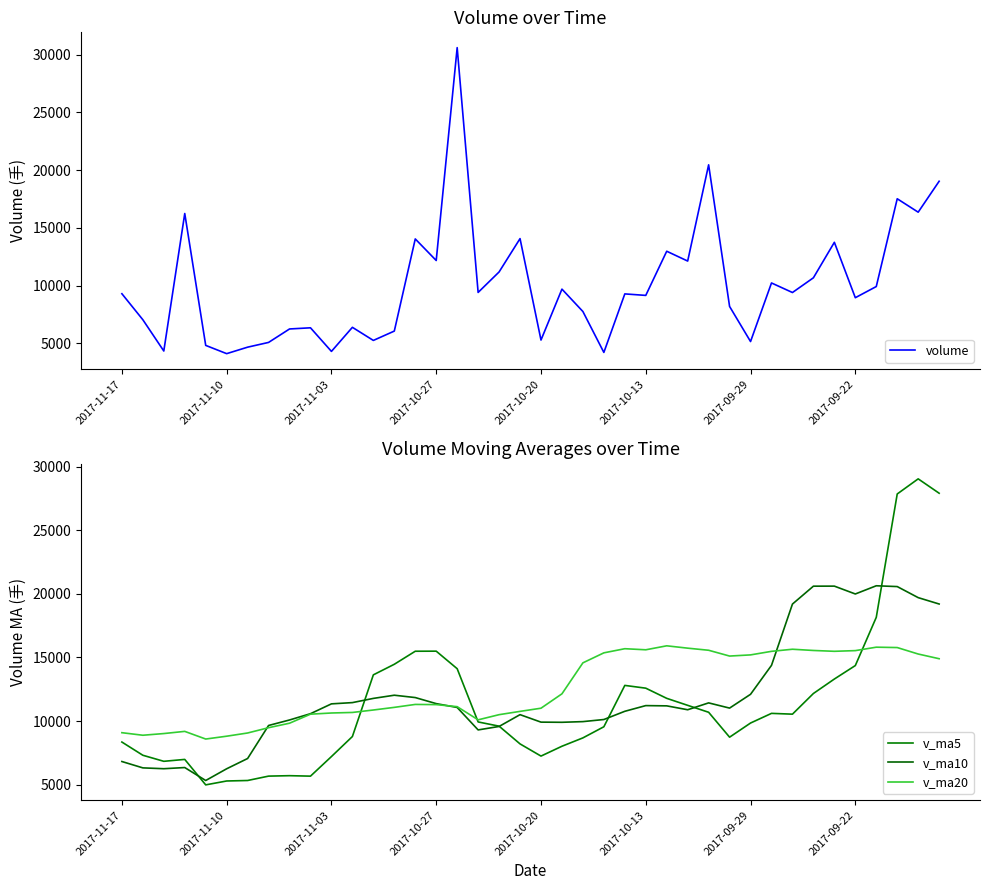

Is it true that v_ma20 equals 10874.0 at 12?

True